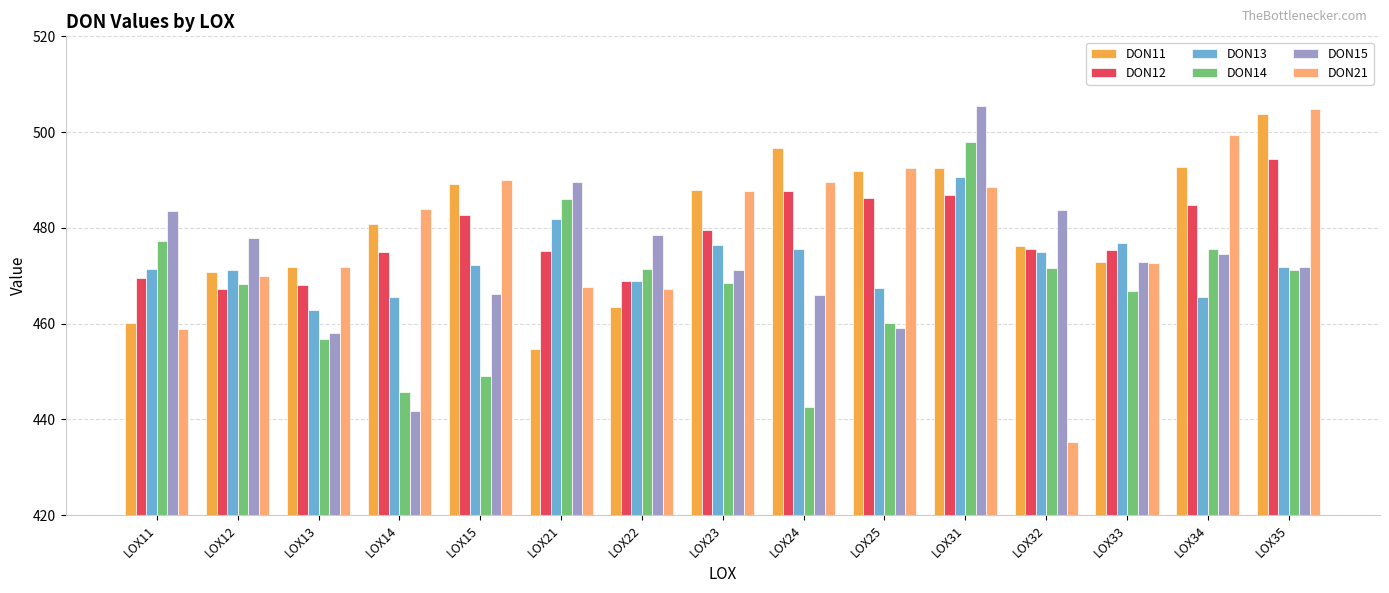

At how many categories does at least one series exceed 452?

15